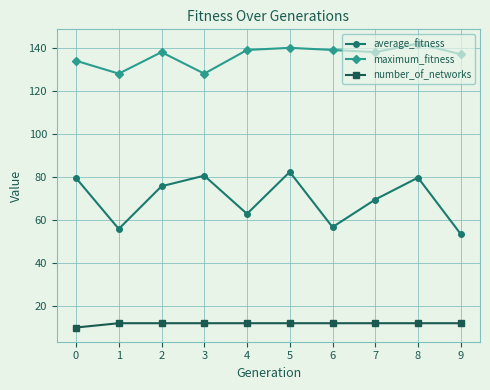

The average_fitness series shows 79.7 at 8. True or false?

True